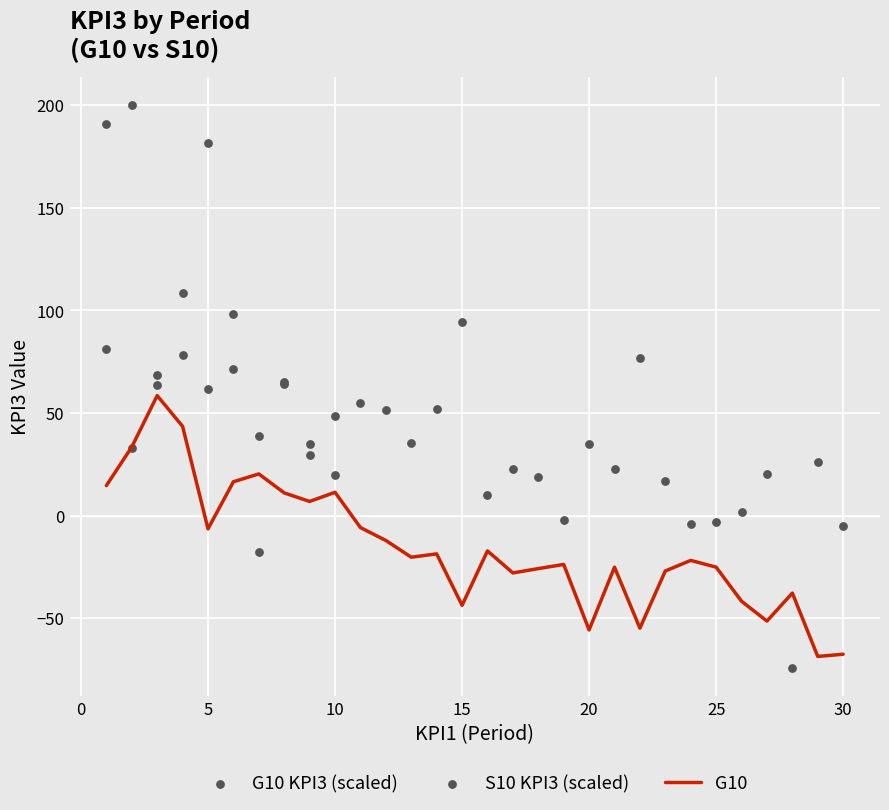

What is the change in value from 11 to 24?

-59.0